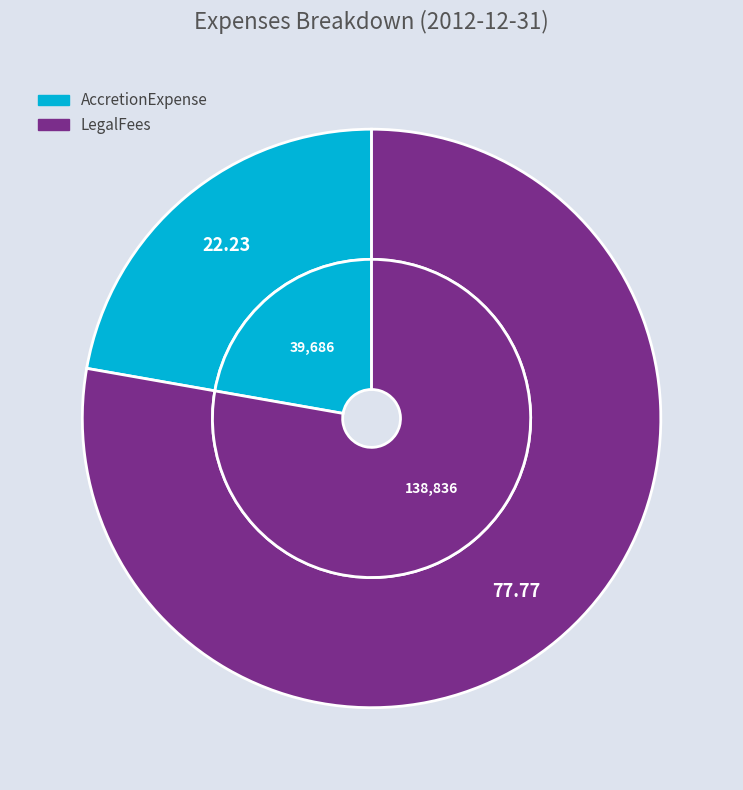

Which slice is the smallest?

AccretionExpense